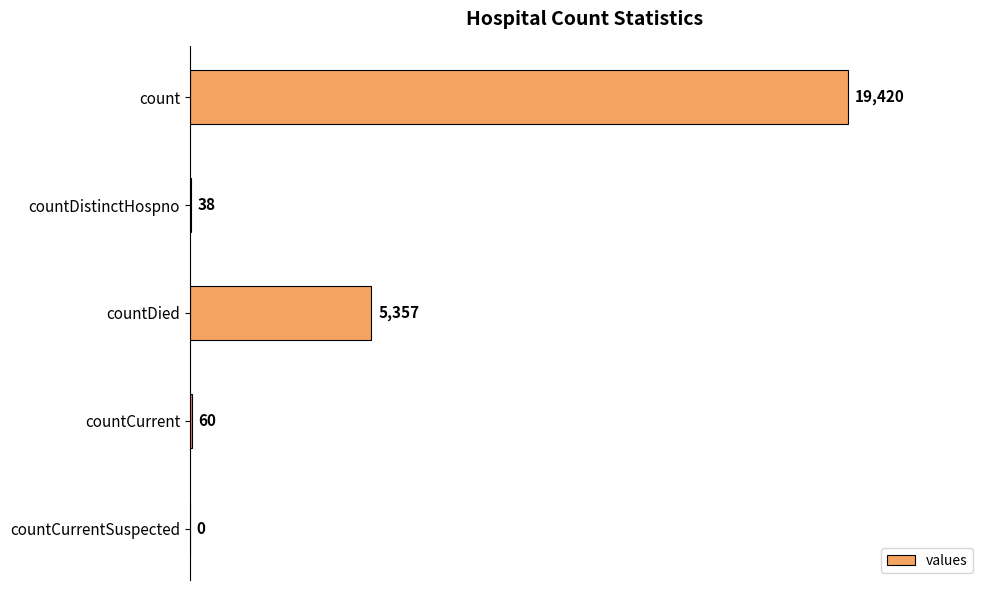

What is the sum of all values?

24875